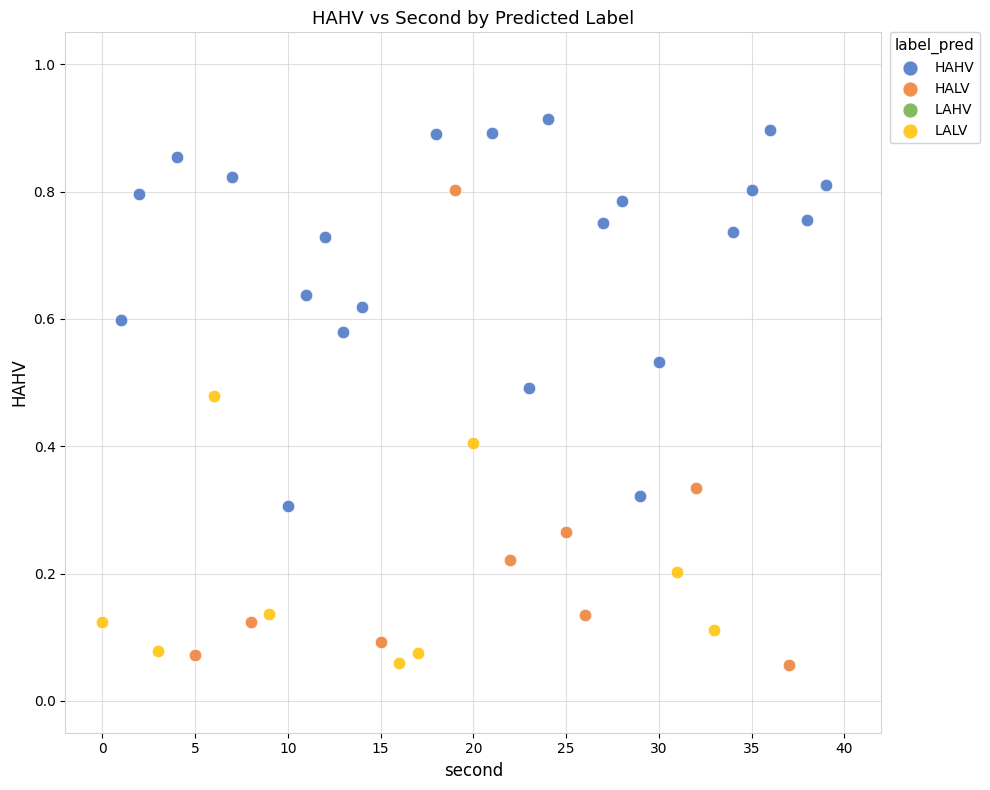

Which series has the largest Y range (max minus min)?

HALV